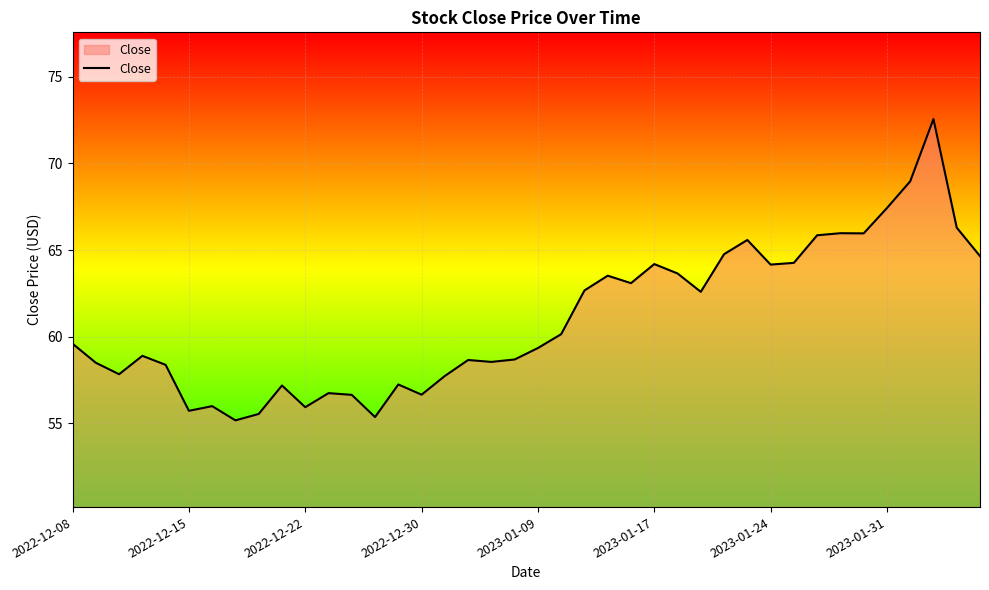

What is the maximum value shown in the chart?

72.6